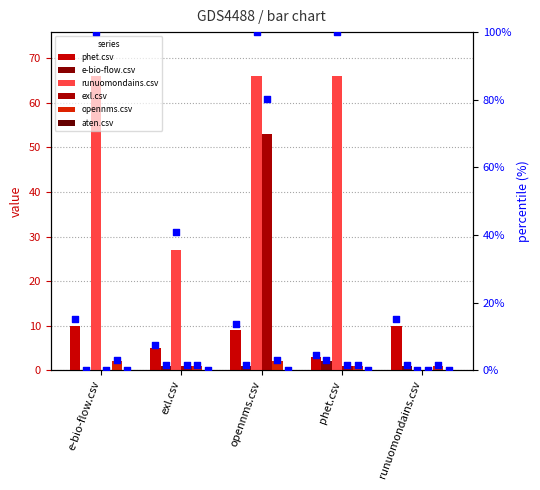

At which category is the sum across all series the highest?

opennms.csv